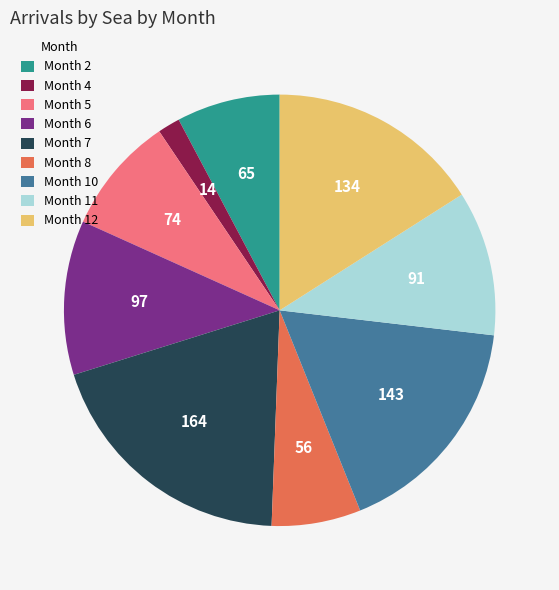

What is the smallest slice in the pie chart?

Month 4